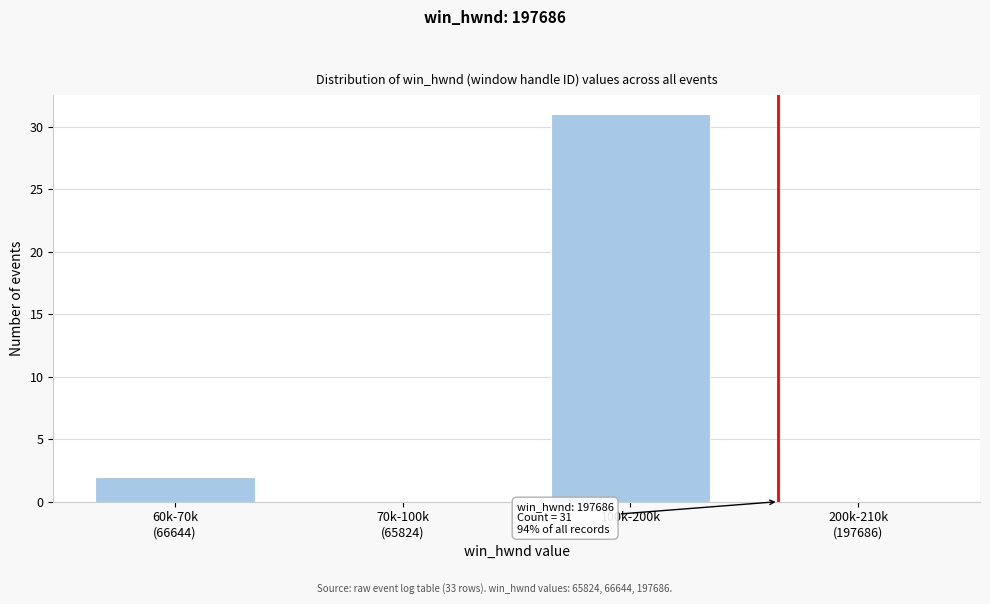

Is it true that the value at 100k-200k is 8?

False